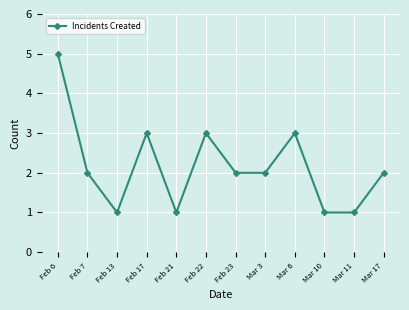

What is the maximum value shown in the chart?

5